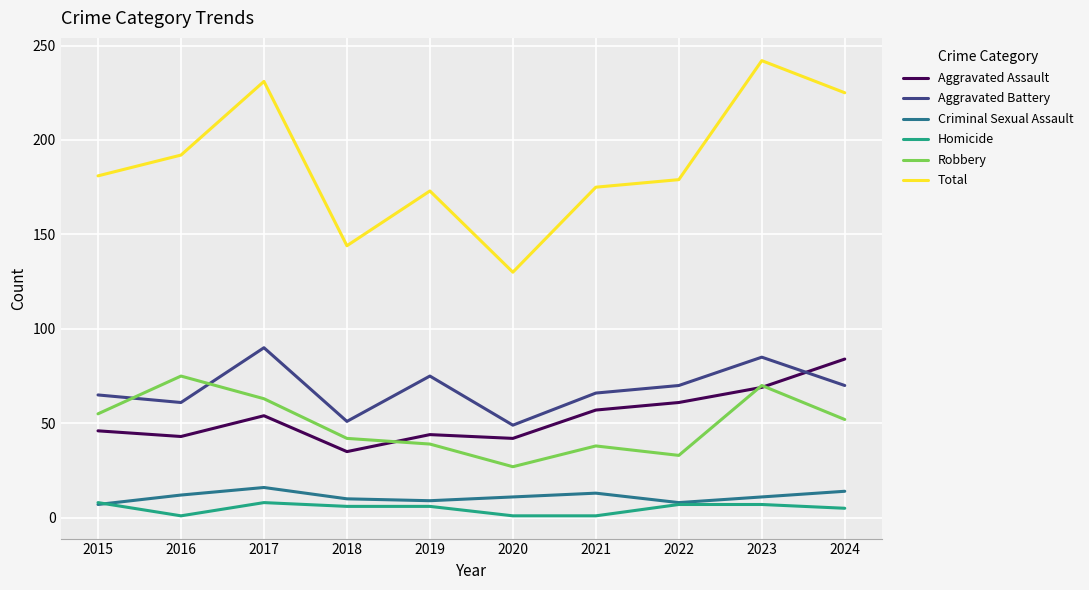

What is the difference between the Aggravated Battery values at 2021 and 2020?

17